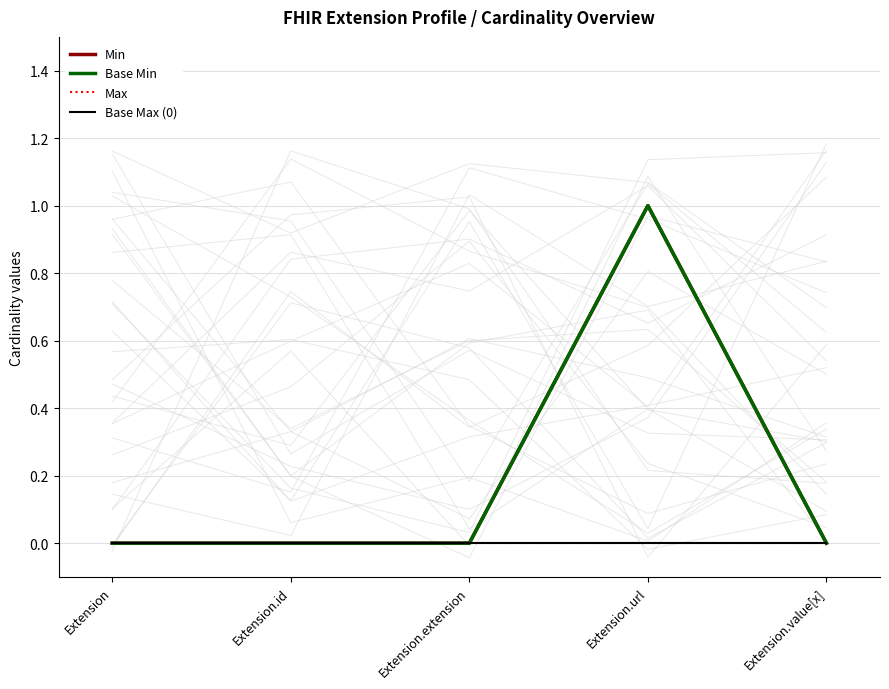

What is the label of the 5th point from the right?

Extension